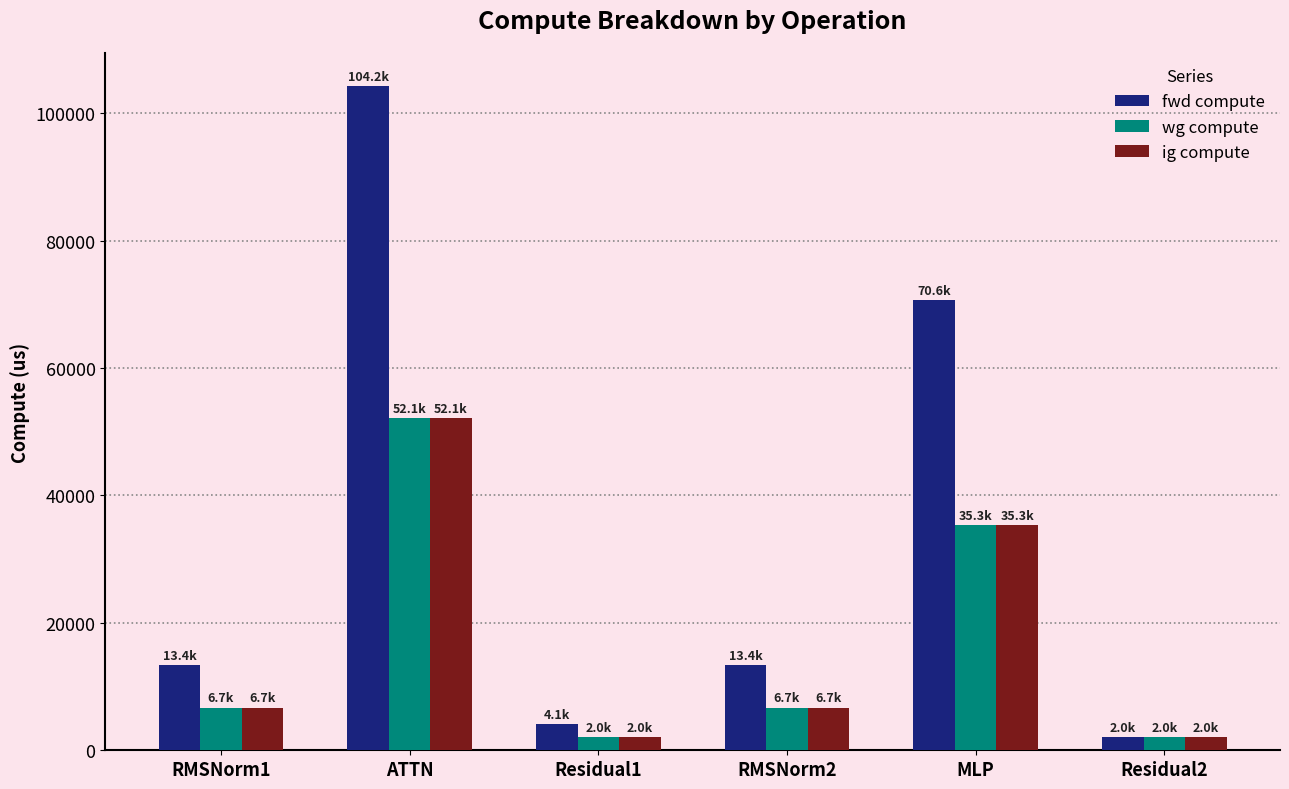

Which series changed the most between ATTN and Residual2?

fwd compute